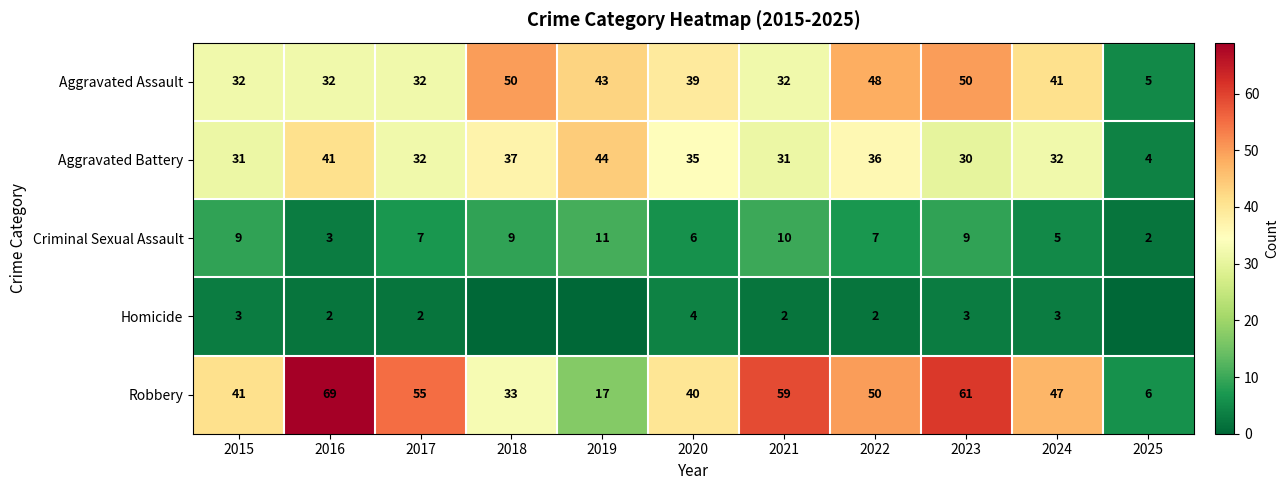

Which category has the lowest value in the Aggravated Battery series?

2025